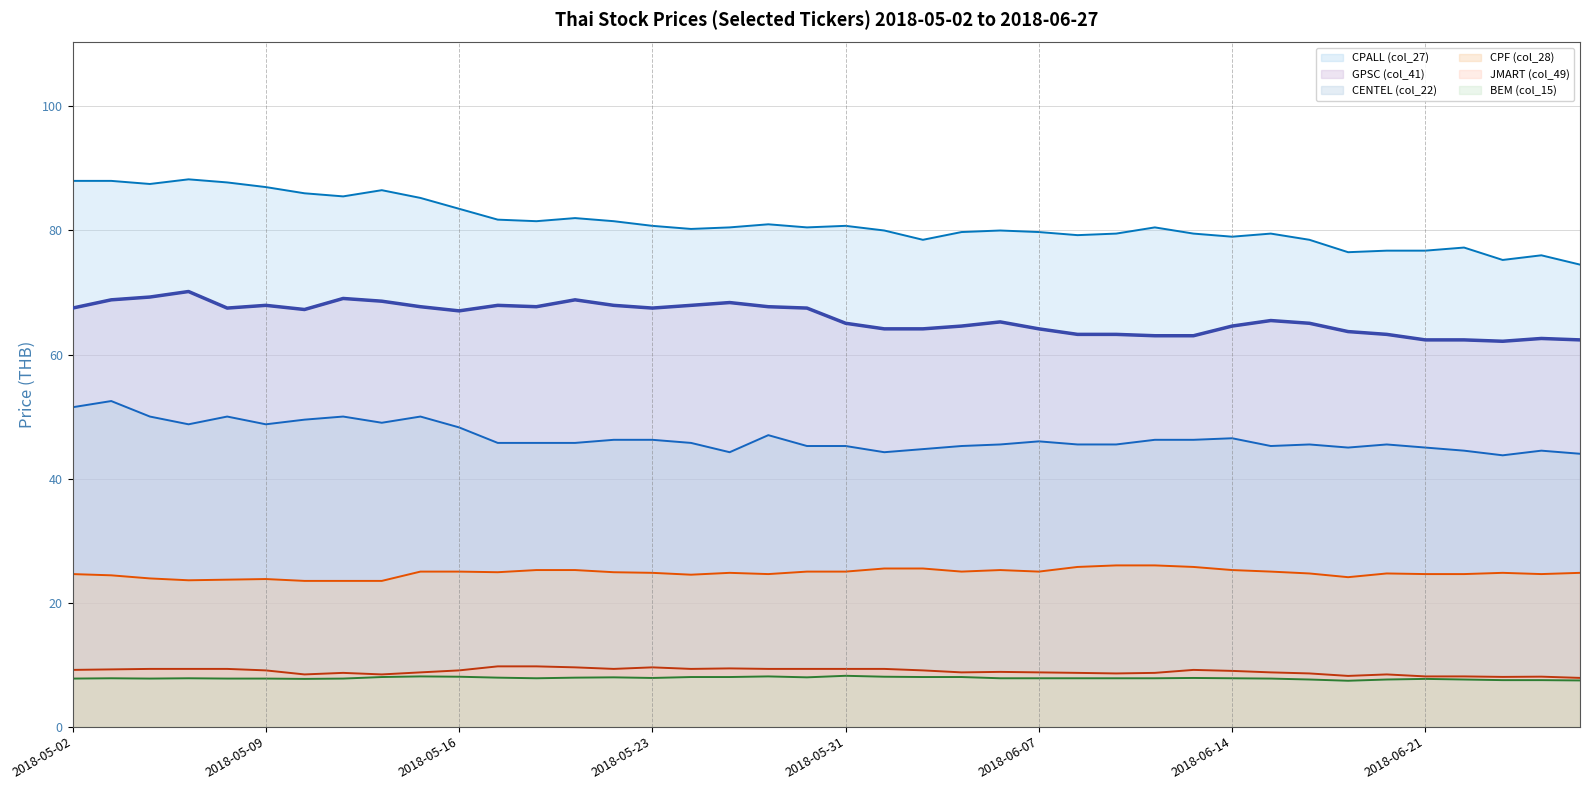

Where is the first local maximum for GPSC (col_41)?

2018-05-07